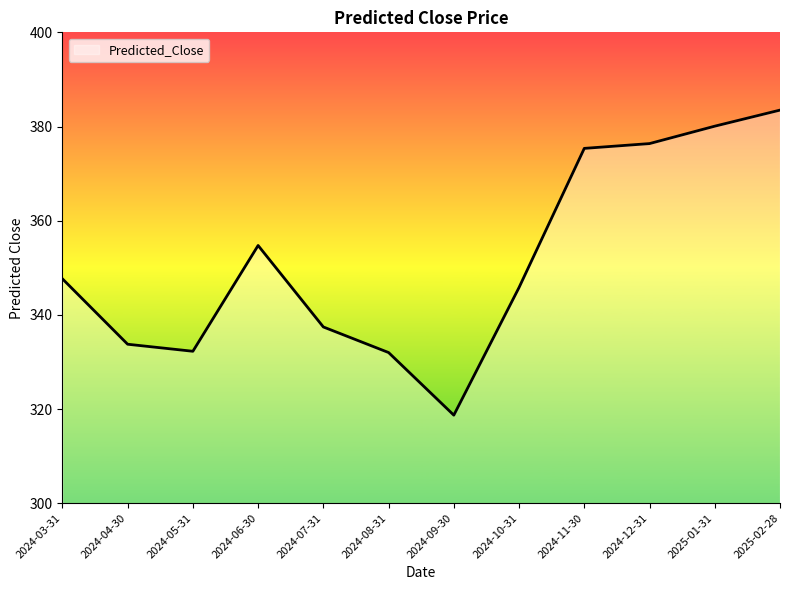

What position from the right is 2024-10-31?

5